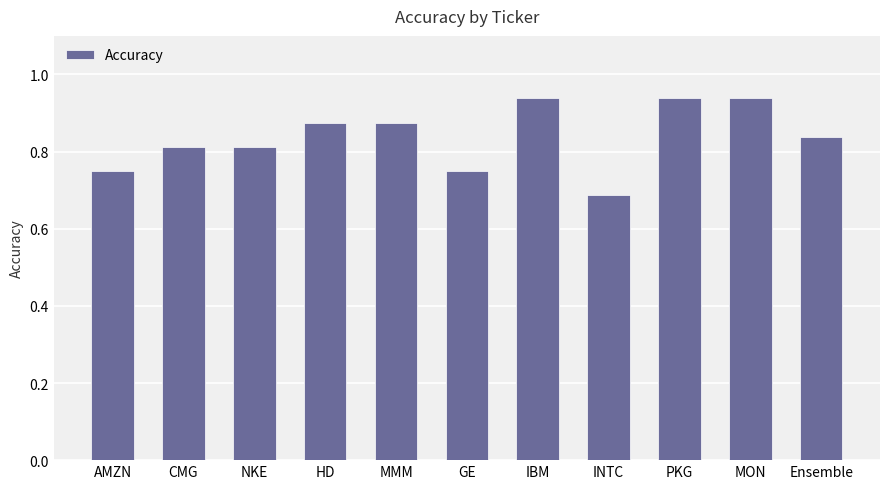

Is it true that the value at INTC is 1.2?

False